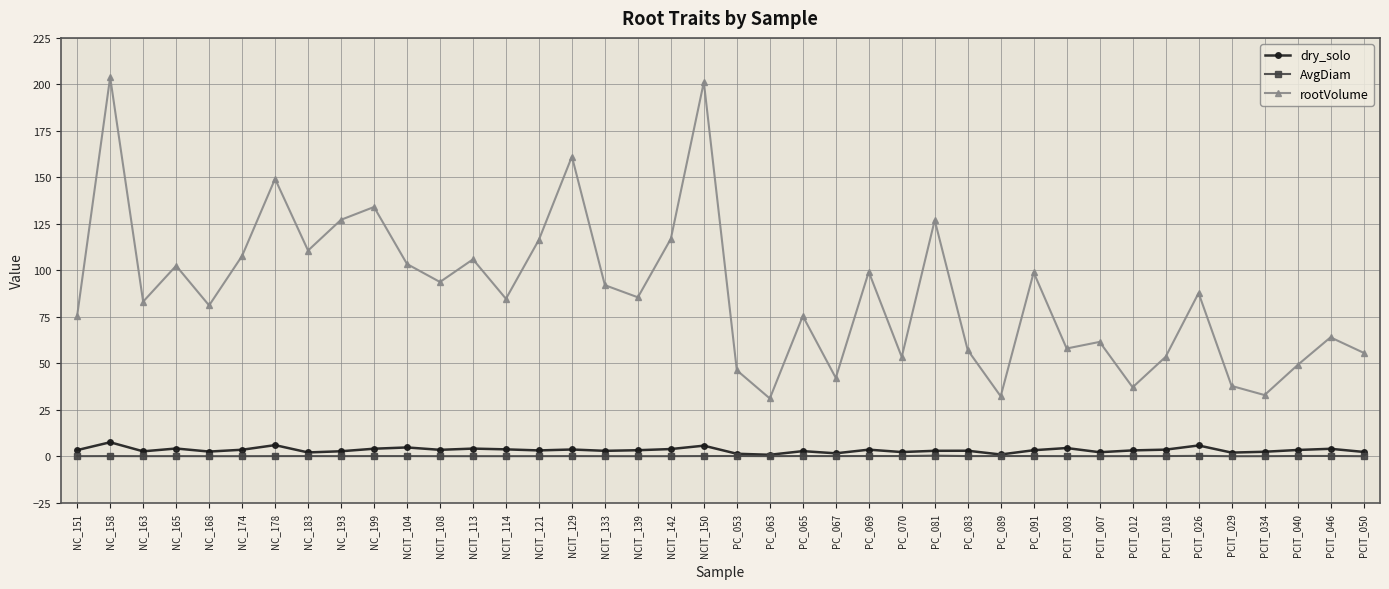

What is the minimum value for dry_solo?

0.9